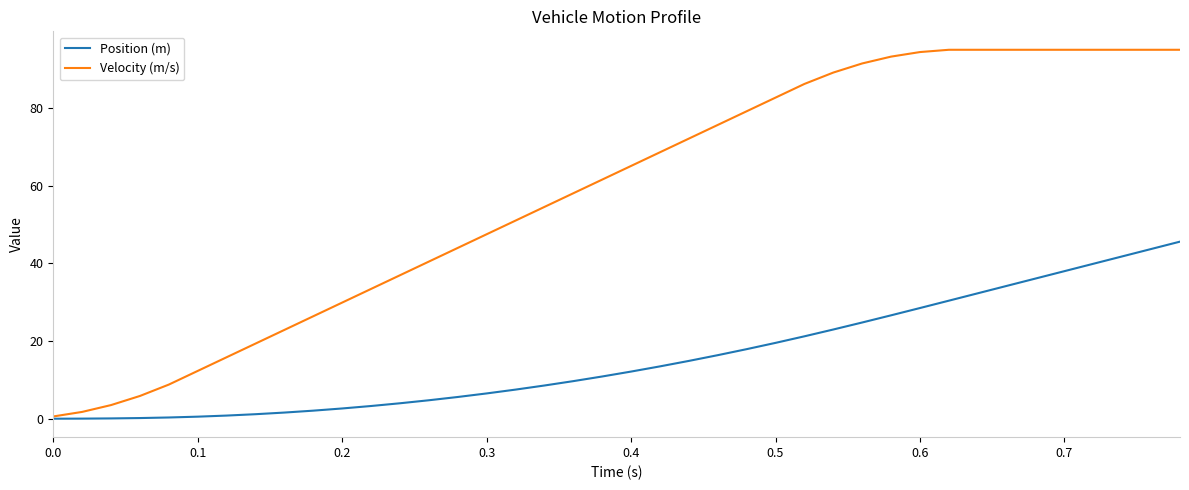

Count the number of data series in this chart.

2